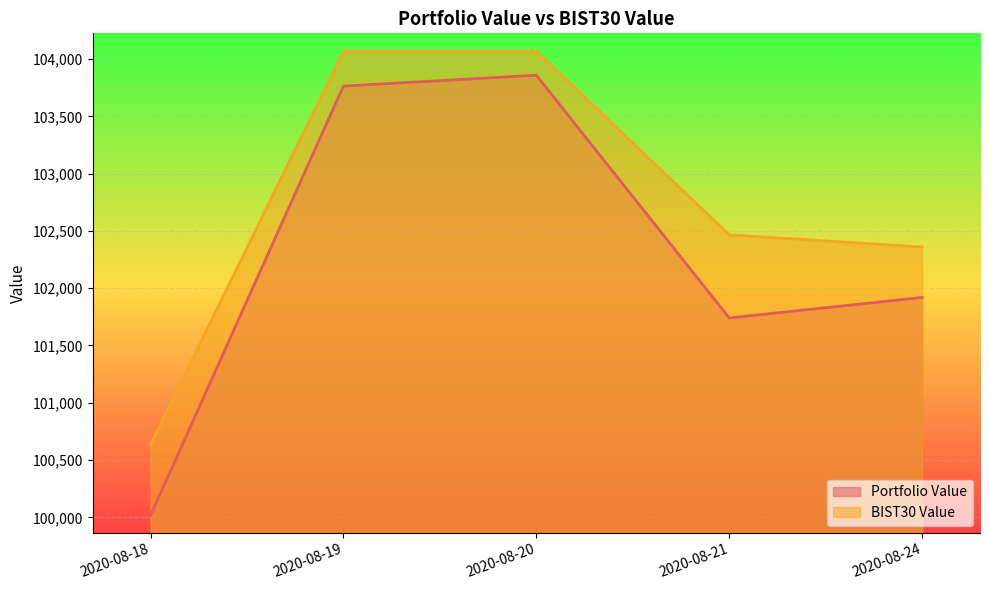

Which series has the largest range (max minus min)?

Portfolio Value